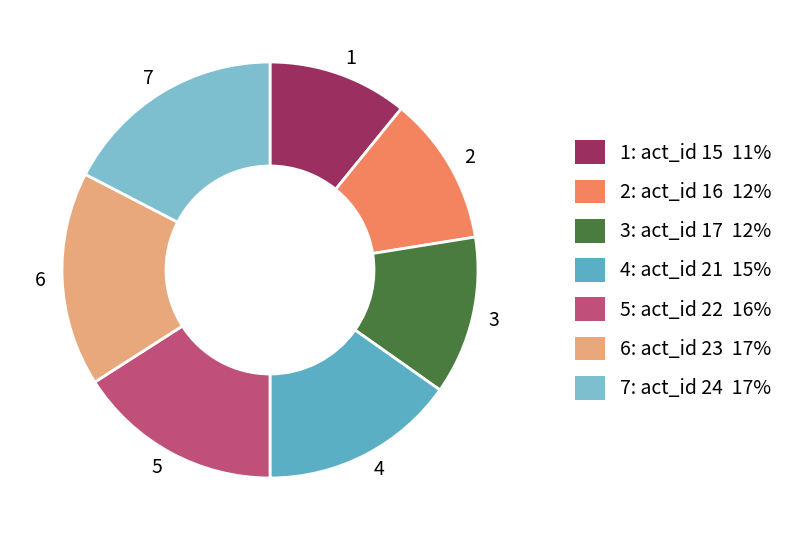

Does any single category account for the majority?

No